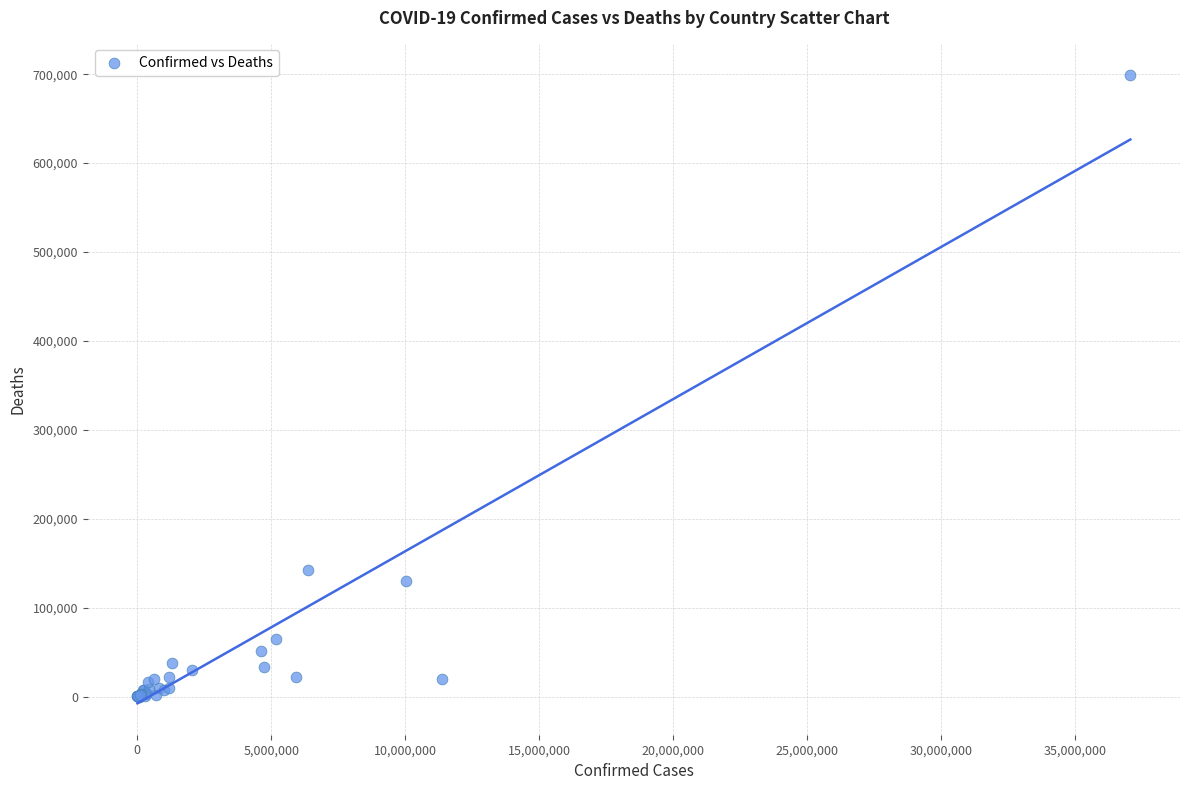

What Y value in the scatter plot is closest to 349648?

142329